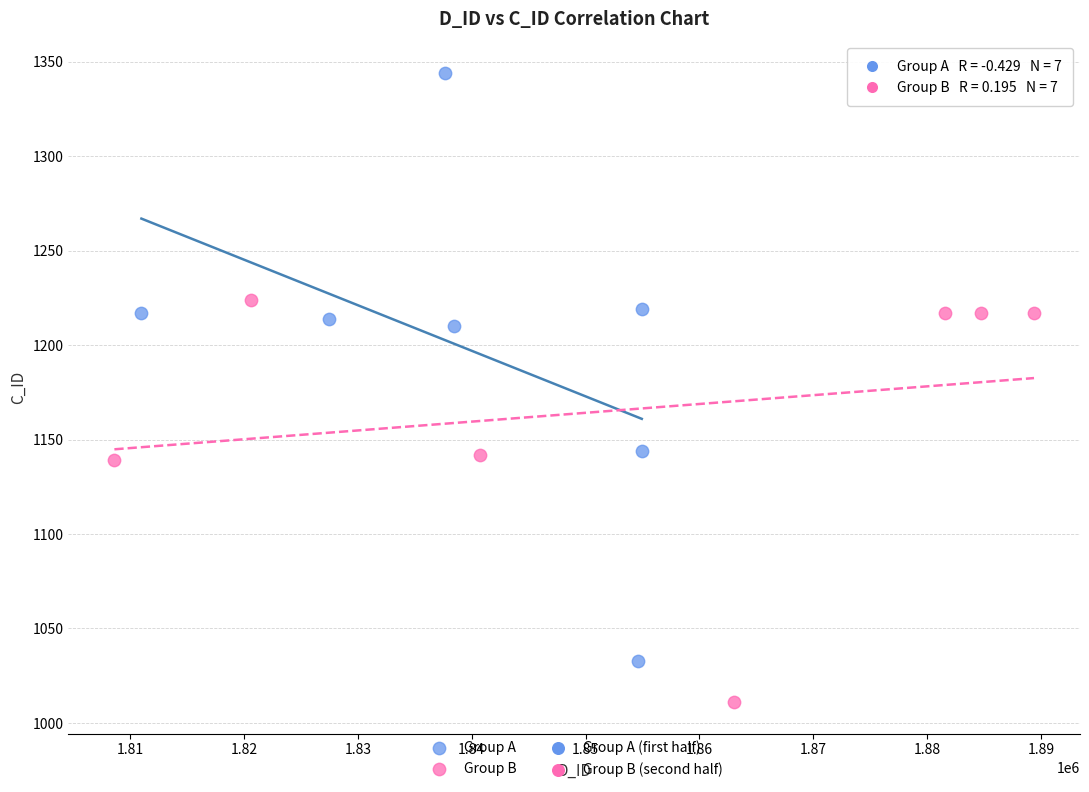

Which series contains the lowest Y value?

Group B